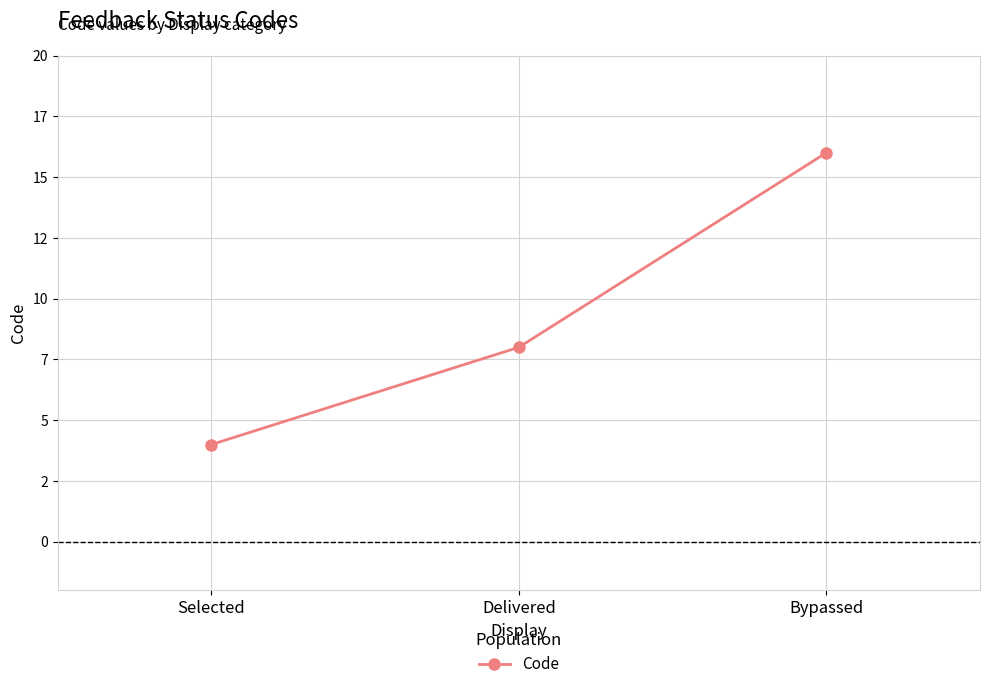

Is this an area chart (filled region under the line)?

No